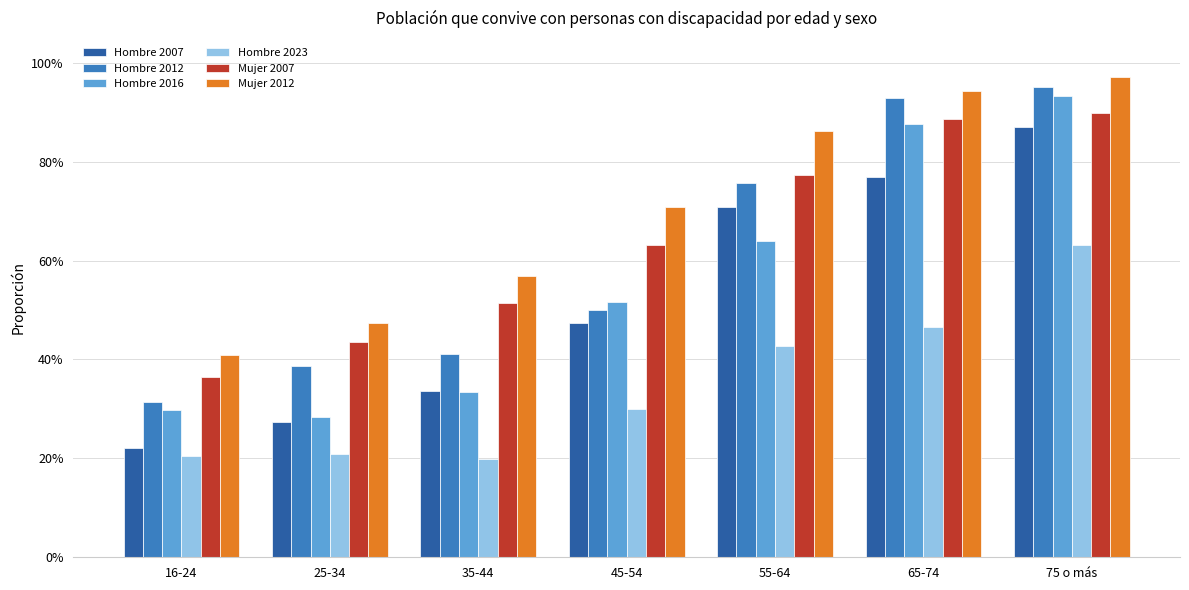

What is the minimum value shown in the chart?

0.2